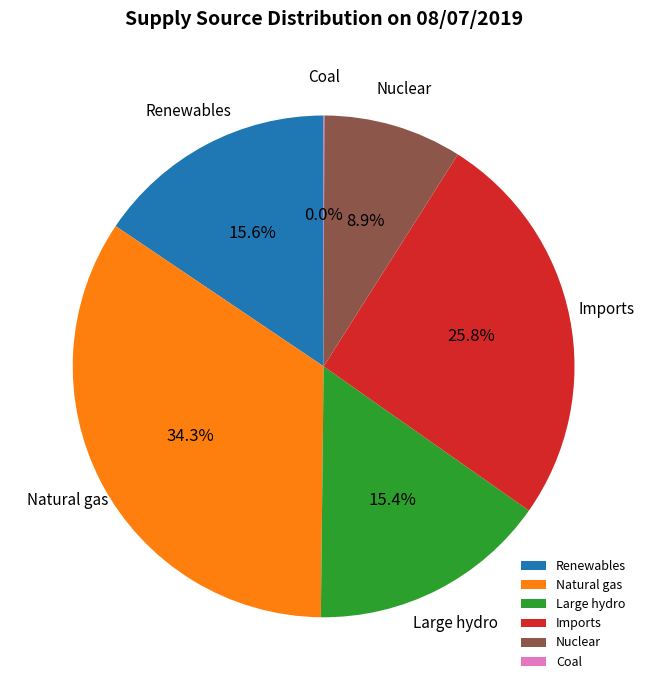

Which slice is the largest?

Natural gas